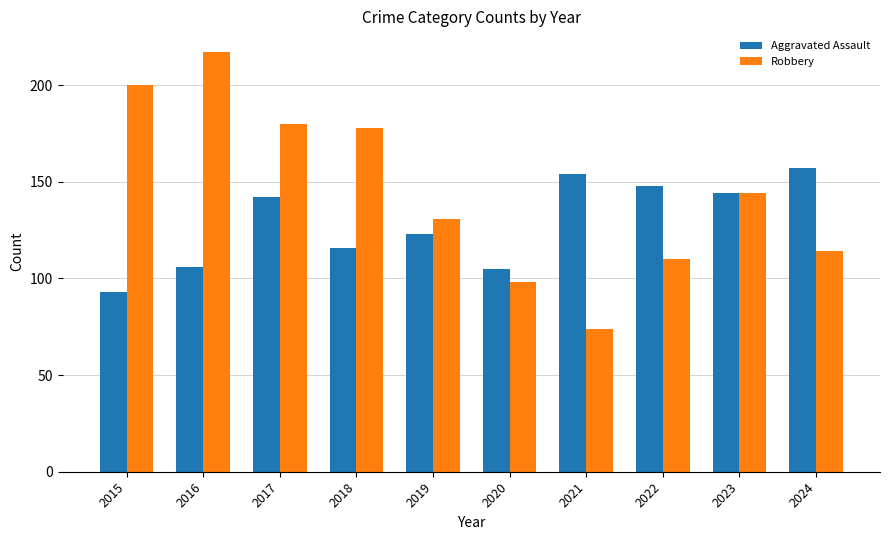

Reading left to right, extract all data points from this chart.

Aggravated Assault: 93	106	142	116	123	105	154	148	144	157
Robbery: 200	217	180	178	131	98	74	110	144	114